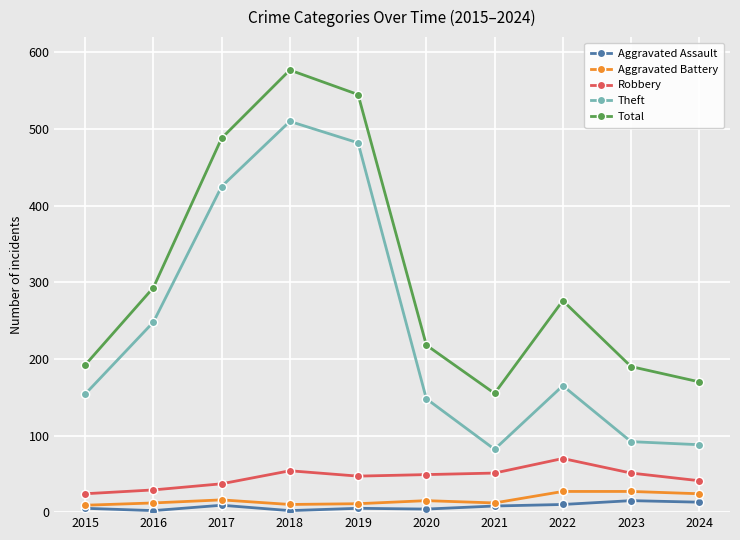

What is the value of the Theft point at the 3rd from the left?

425